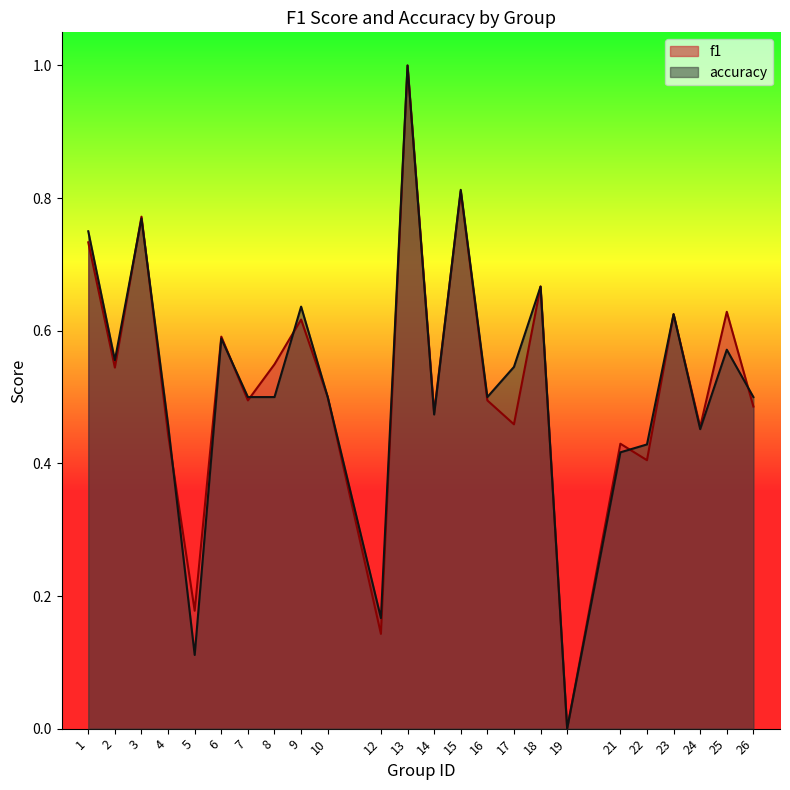

How many interior local valleys does the accuracy series have?

7